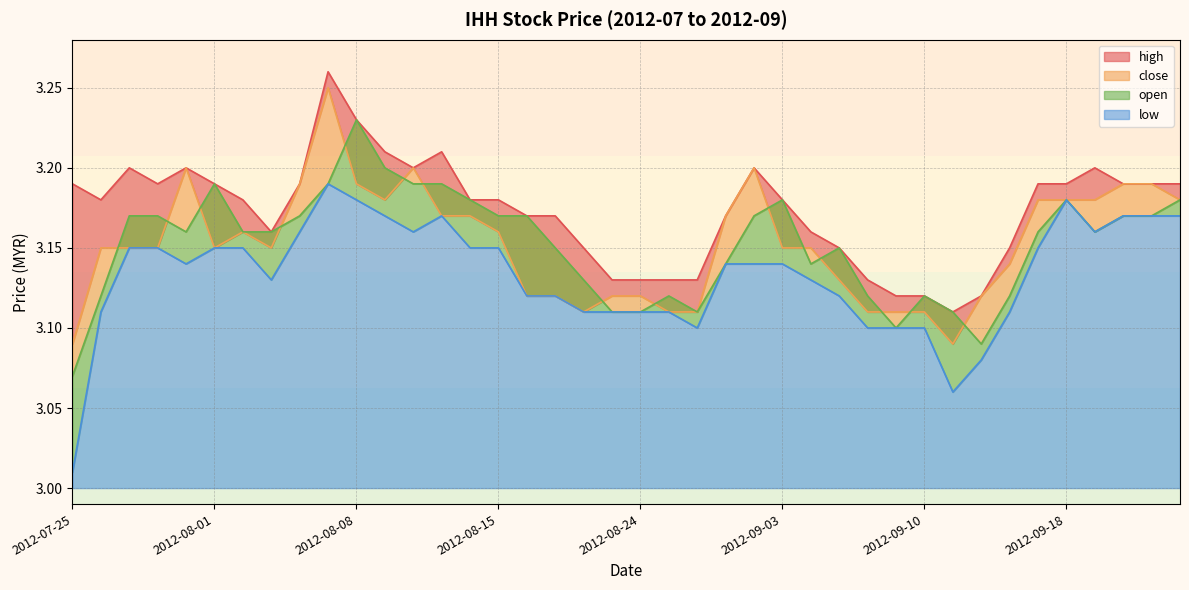

Count the number of categories in the chart.

40